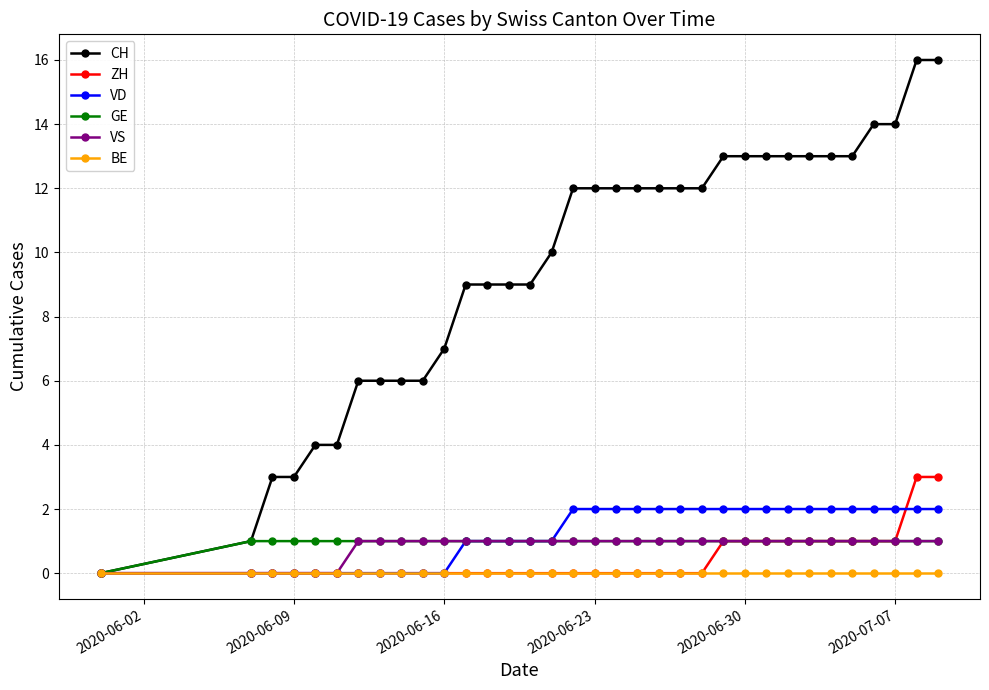

Which series has the largest range (max minus min)?

CH